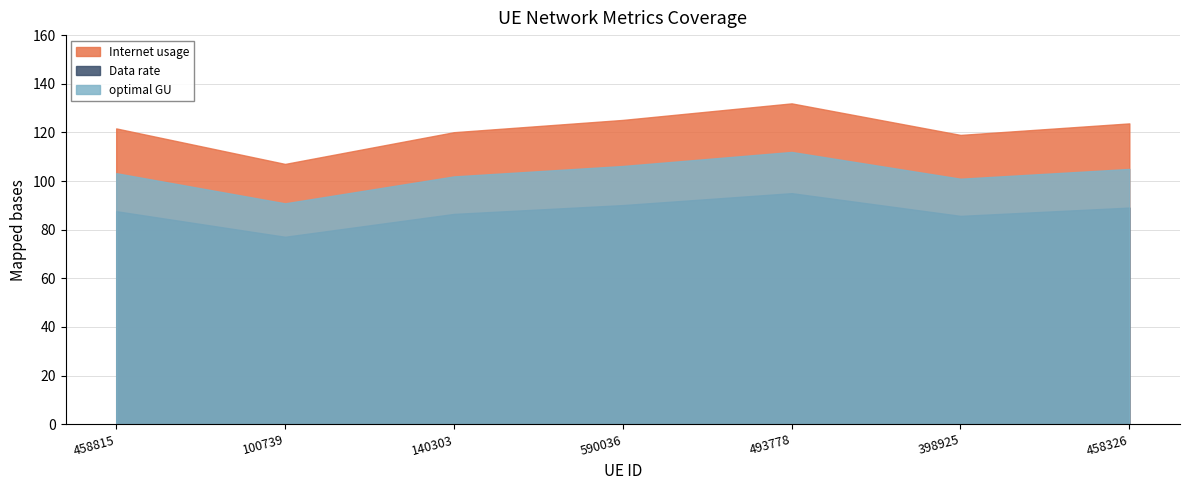

What is the approximate value of Data rate at 100739?

77.1